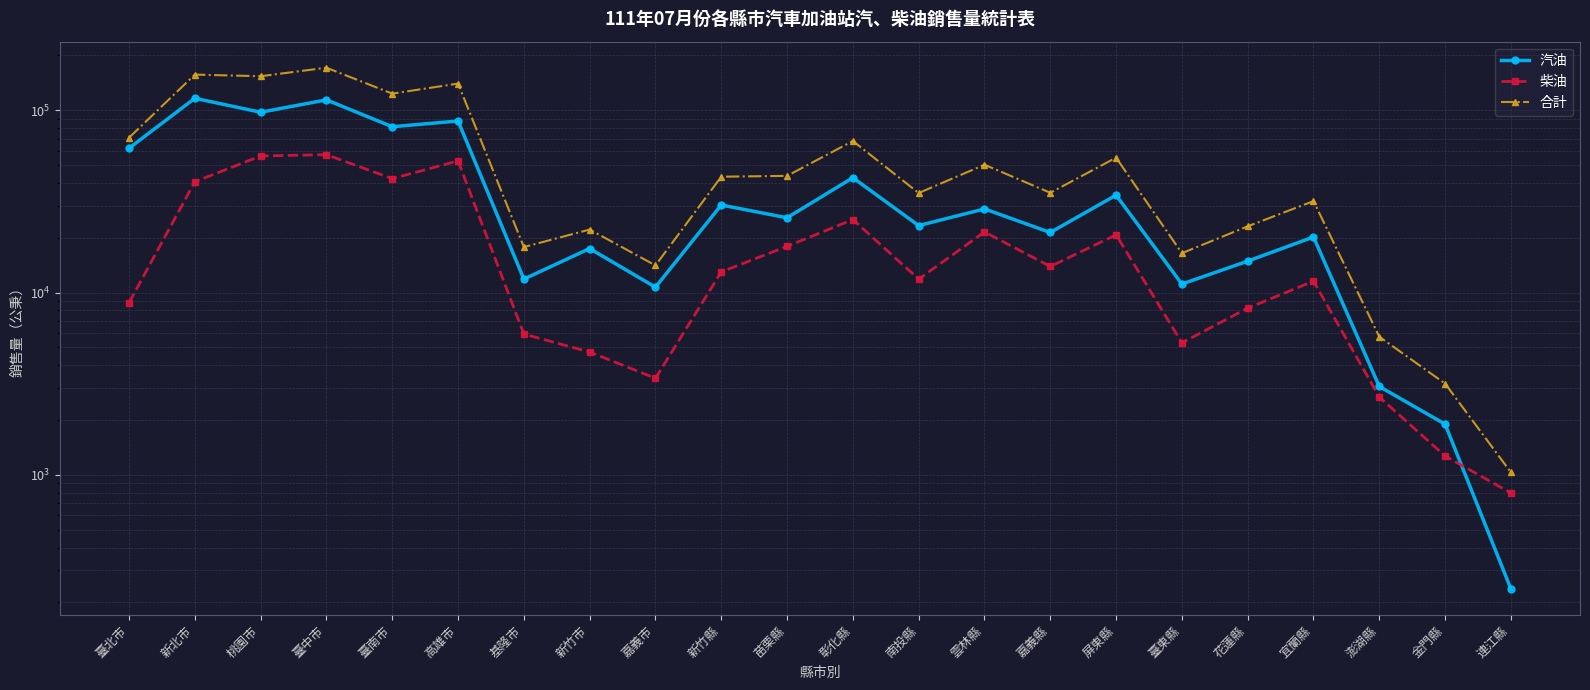

What is the difference between the maximum and minimum values in the 柴油 series?

56290